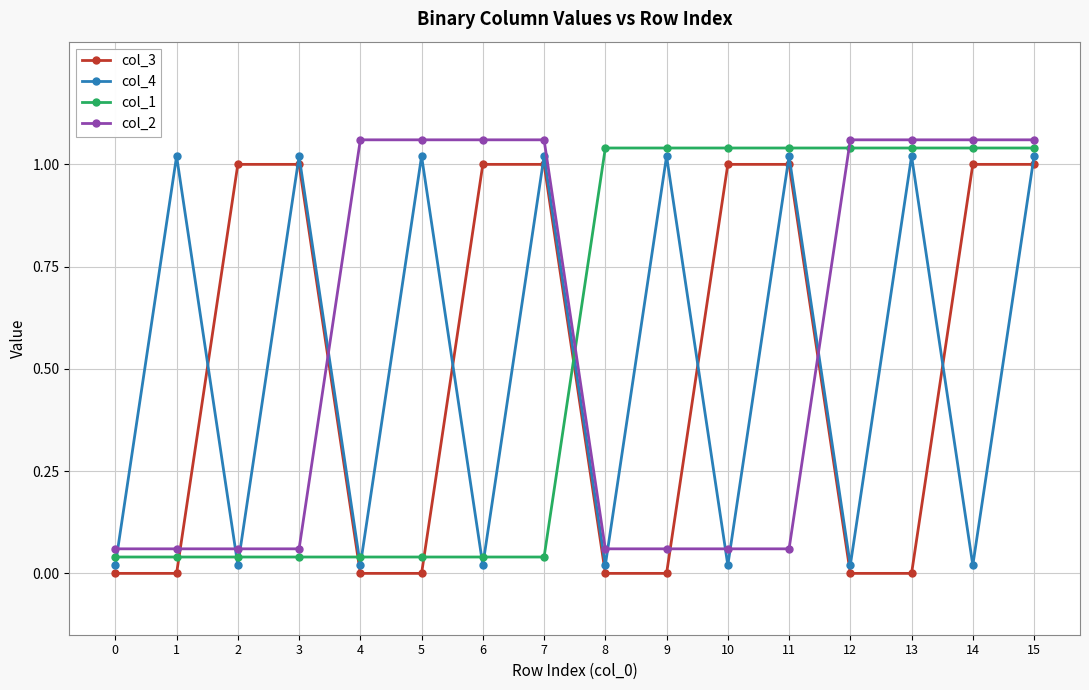

What is the total value across all series at 5?

2.1